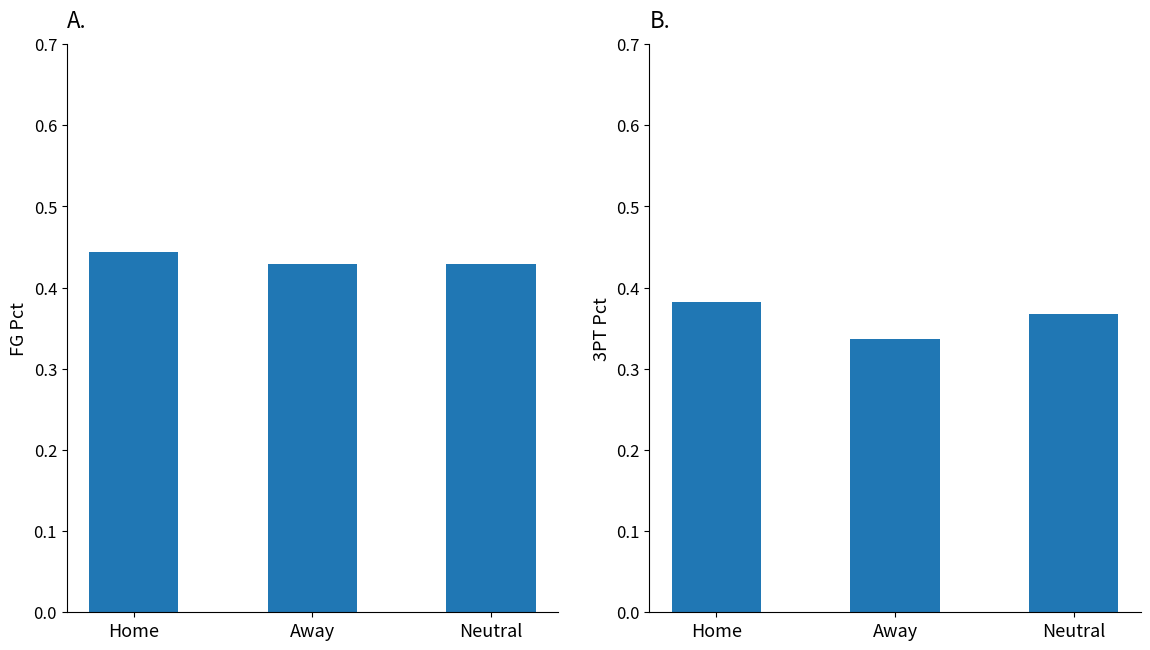

Which series has the largest total across all categories?

FG_Pct